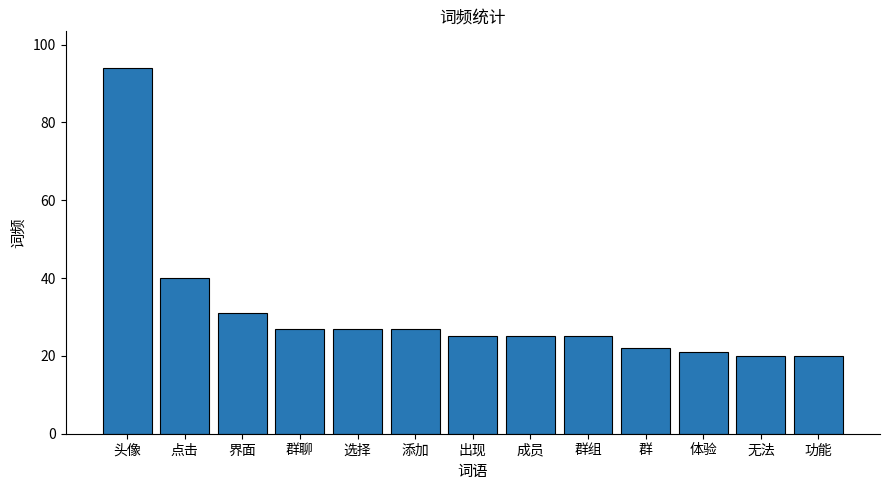

Is it true that the value at 点击 is 40?

True